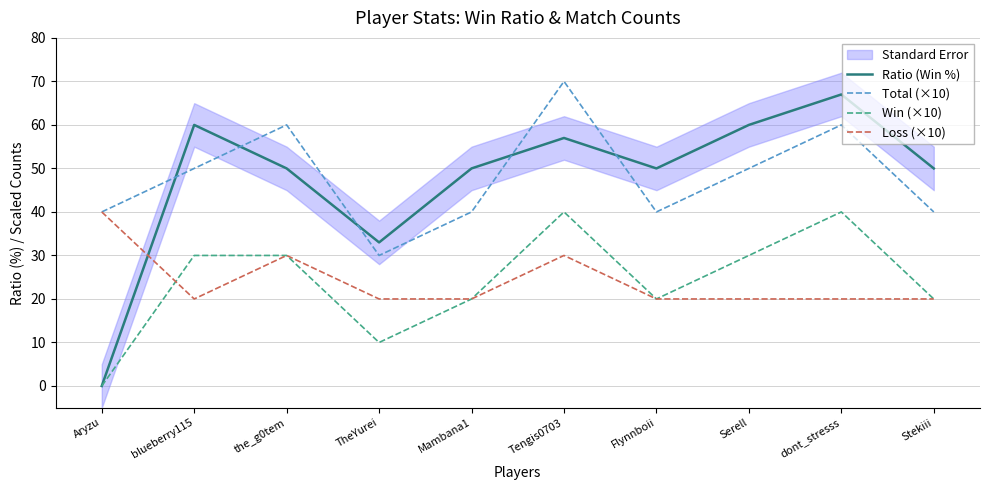

True or false: Win (×10) has a value of 18 at TheYurei.

False